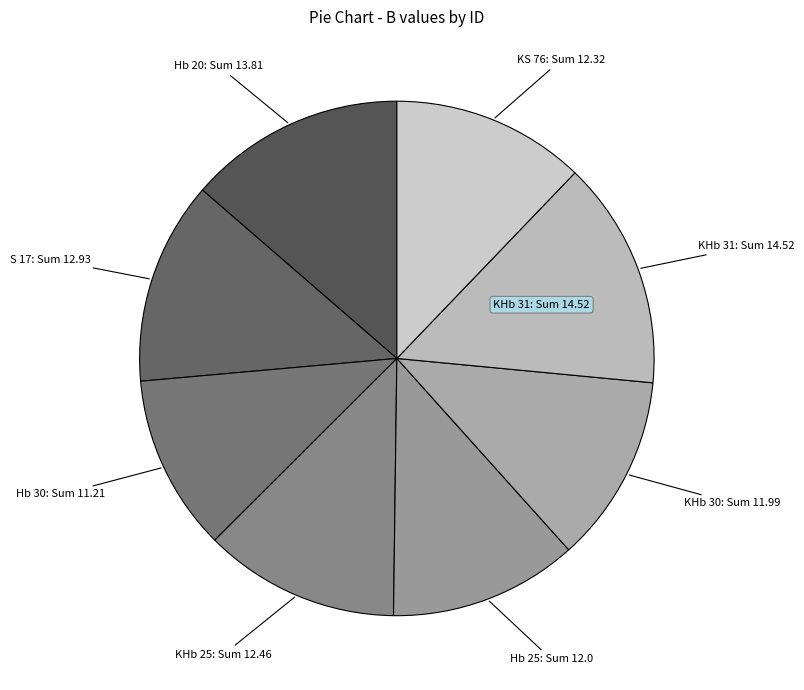

Does any single category account for the majority?

No